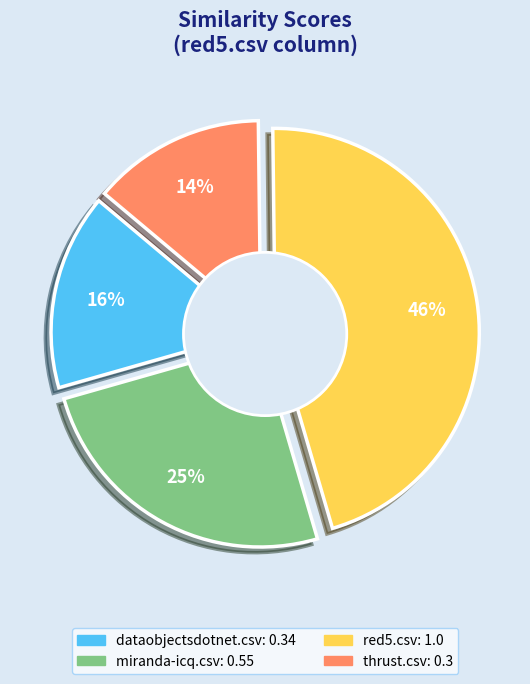

Does red5.csv represent more than half of the total?

No